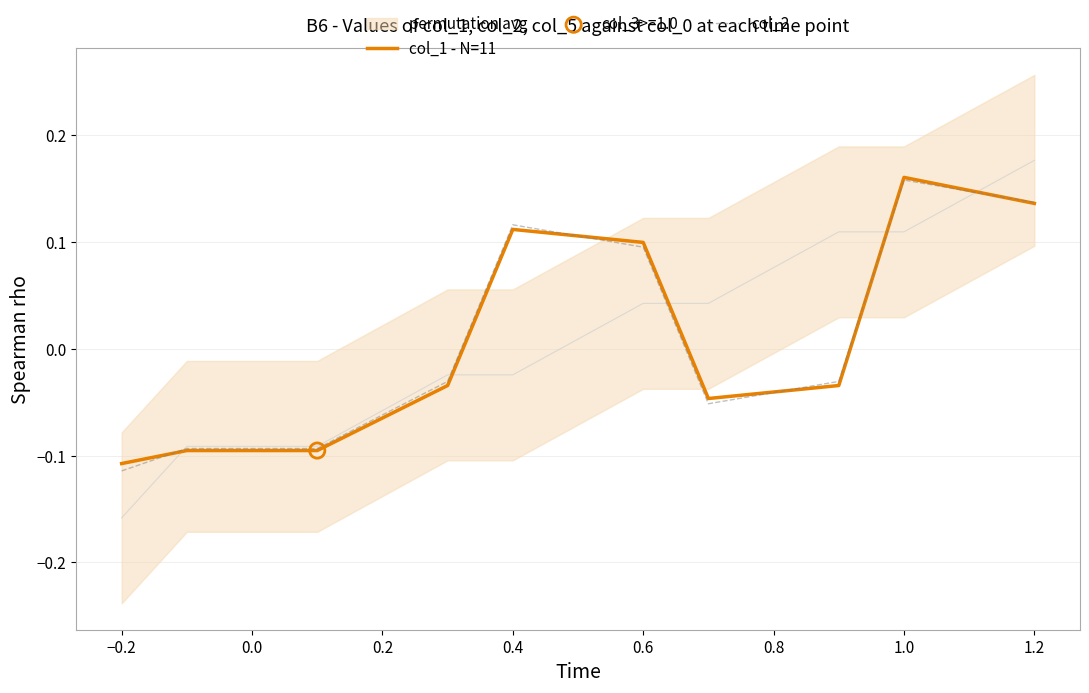

Where does the col_2 series first go above 0?

0.4